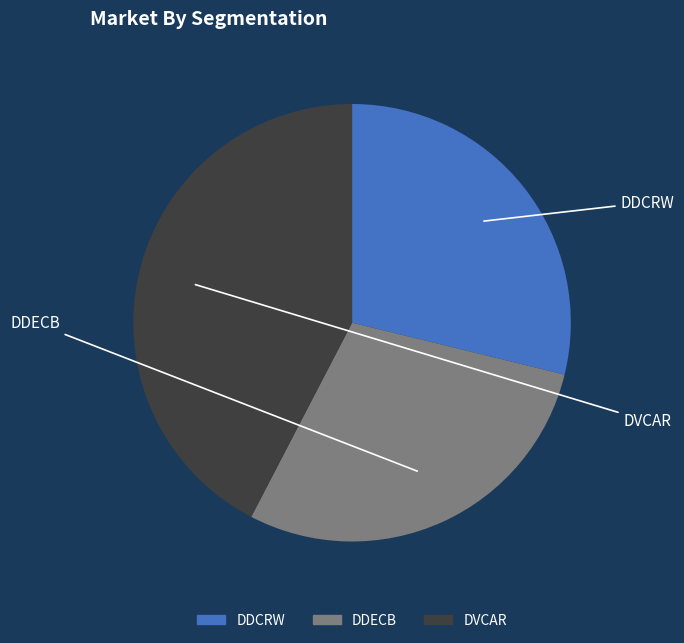

What is the ratio of the value at DVCAR to the value at DDECB?

1.5